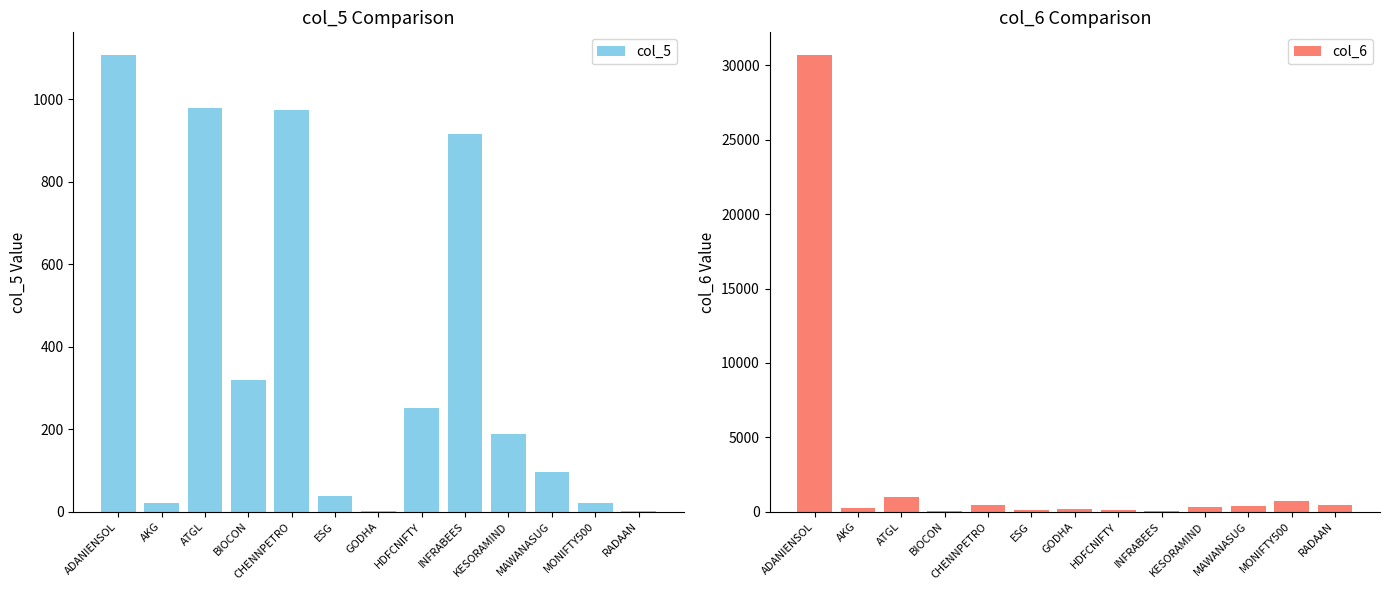

What position from the right is ATGL?

11